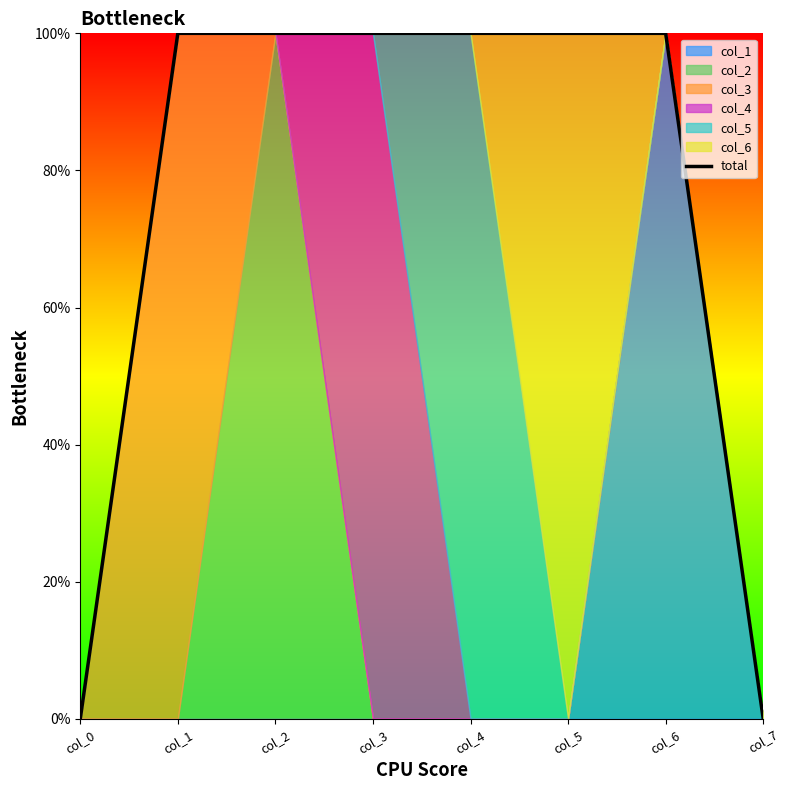

Rank the categories by value from lowest to highest.

col_0, col_7, col_1, col_2, col_3, col_4, col_5, col_6